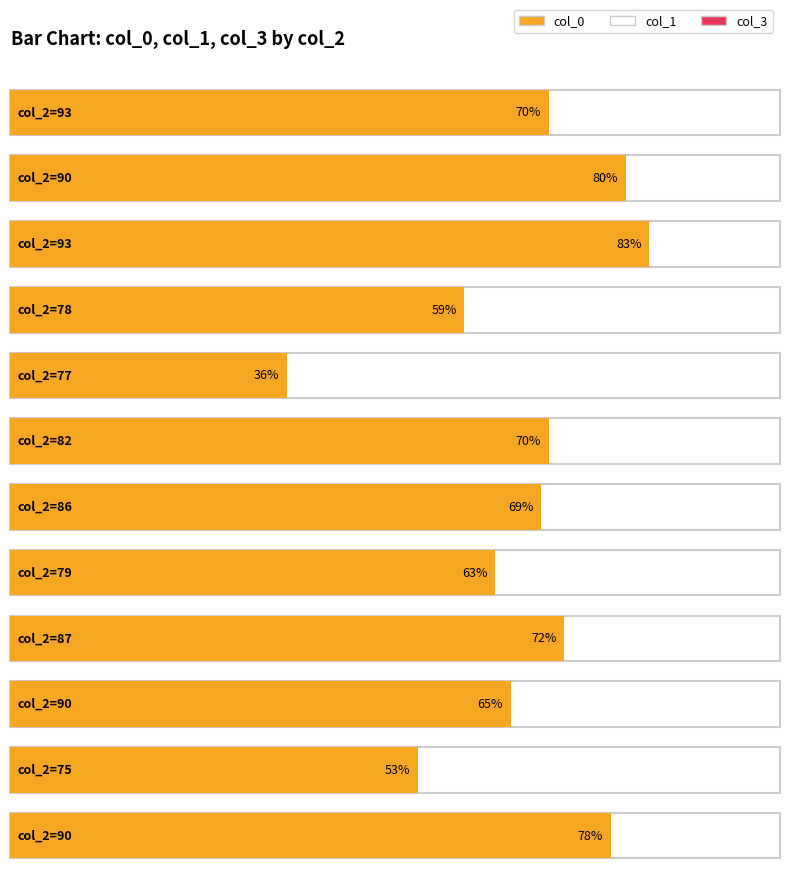

How many data points does each series have?

12